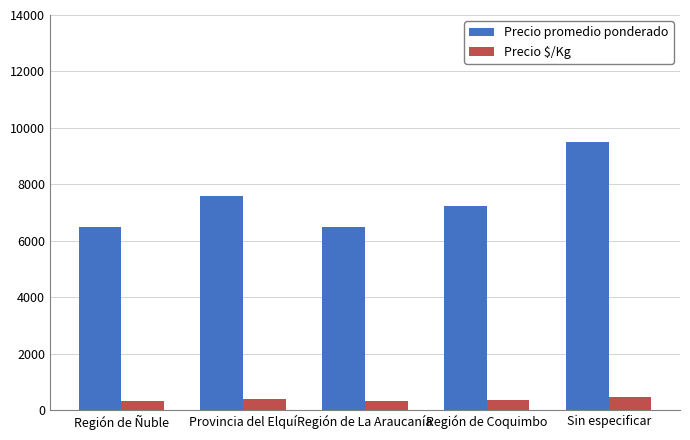

Which category has the highest value across all series?

Sin especificar